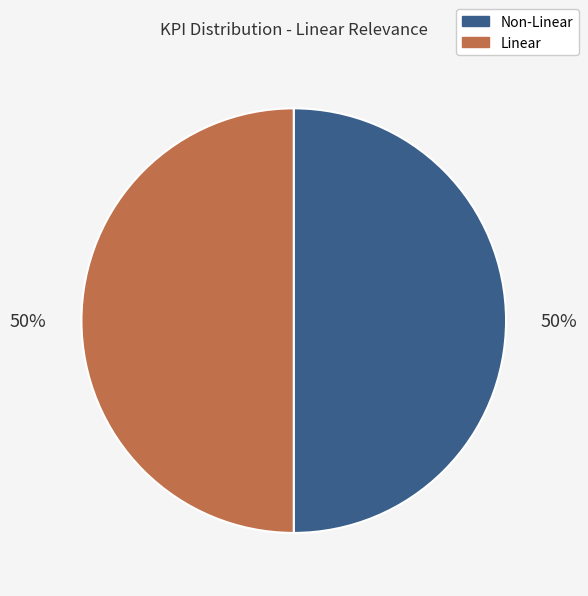

To the nearest percent, what is the average slice percentage?

50%